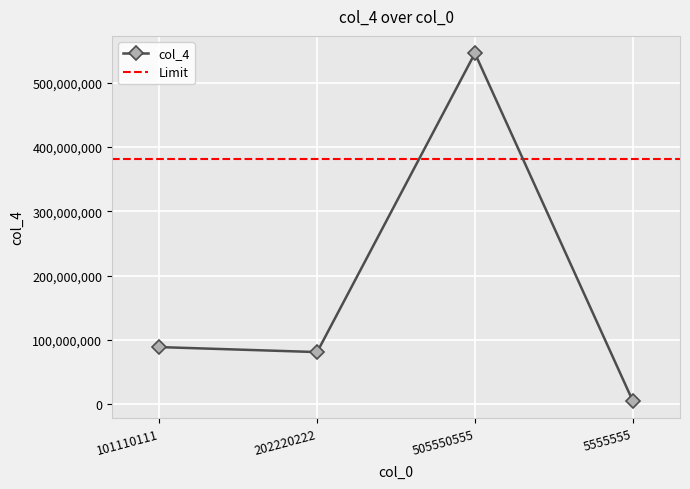

Rank the categories by value from lowest to highest.

5555555, 202220222, 101110111, 505550555